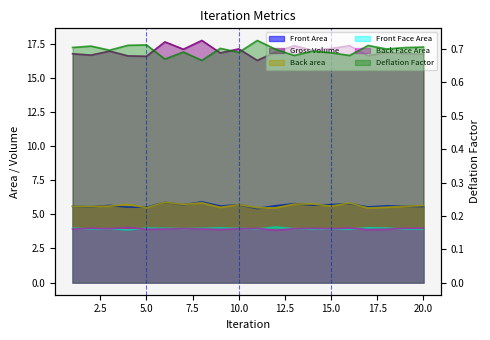

What value does the Deflation Factor series have at 2?

0.7